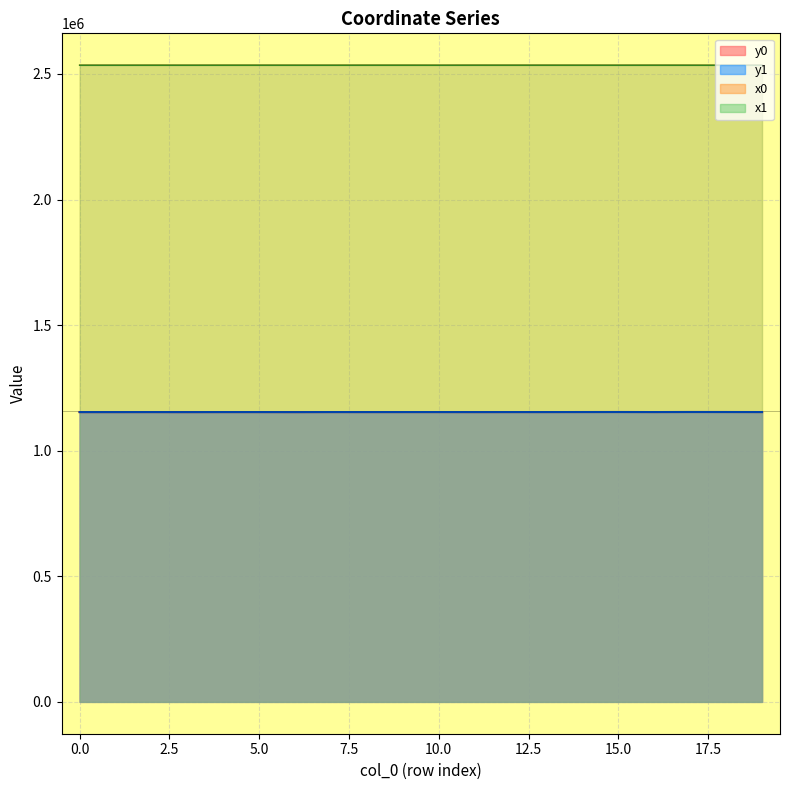

Reading left to right, transcribe all the data shown in this chart.

x0: 0=2534912.7	1=2534893.3	2=2534973.0	3=2534920.9	4=2534973.0	5=2534973.0	6=2534920.9	7=2534919.1	8=2534978.7	9=2534988.3	10=2534898.3	11=2535044.2	12=2534988.3	13=2534999.7	14=2534937.7	15=2534891.8	16=2534999.7	17=2534891.8	18=2534805.7	19=2535036.1
y0: 0=1153849.6	1=1153828.7	2=1153917.6	3=1153815.4	4=1153917.6	5=1153917.6	6=1153815.4	7=1153969.9	8=1153925.9	9=1153942.3	10=1153958.4	11=1153861.0	12=1153942.3	13=1153962.9	14=1154045.6	15=1154142.5	16=1153962.9	17=1154142.5	18=1154093.4	19=1154019.6
x1: 0=2534940.4	1=2534912.7	2=2534964.4	3=2534908.6	4=2534961.7	5=2534978.7	6=2534920.6	7=2534912.9	8=2534988.6	9=2534985.6	10=2534900.1	11=2535013.7	12=2534999.4	13=2534988.3	14=2534946.4	15=2534918.4	16=2534996.3	17=2534917.7	18=2534805.8	19=2534999.7
y1: 0=1153879.5	1=1153849.6	2=1153907.5	3=1153817.5	4=1153927.2	5=1153925.9	6=1153832.4	7=1153961.7	8=1153916.1	9=1153937.7	10=1153959.3	11=1153891.2	12=1153937.3	13=1153942.3	14=1154031.4	15=1154076.9	16=1153968.9	17=1154156.0	18=1154095.5	19=1153962.9